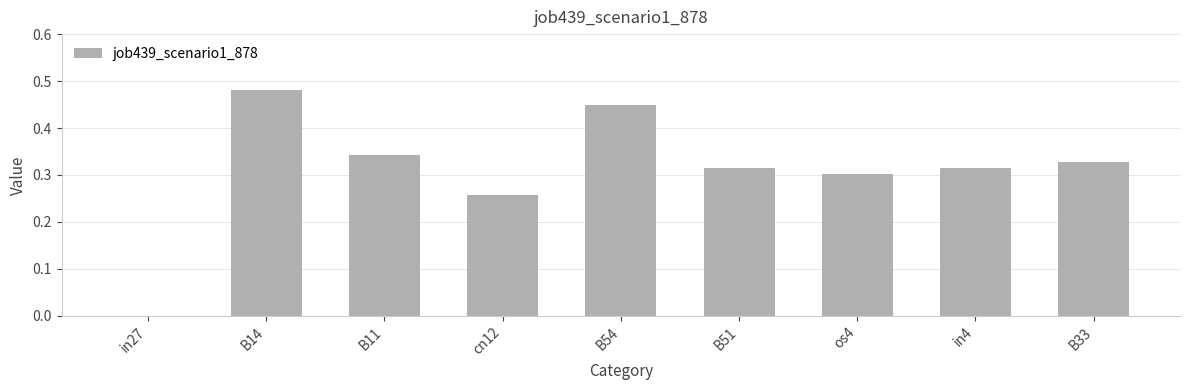

At which category does the chart reach its peak across all series?

B14